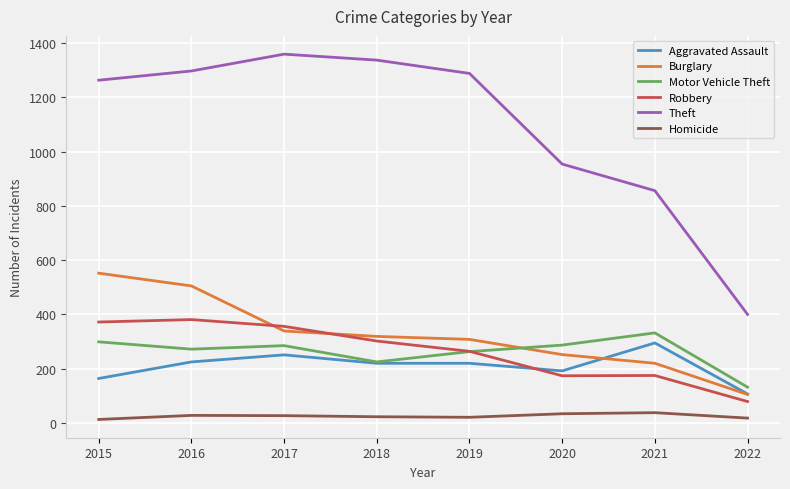

How many lines are shown in the chart?

6